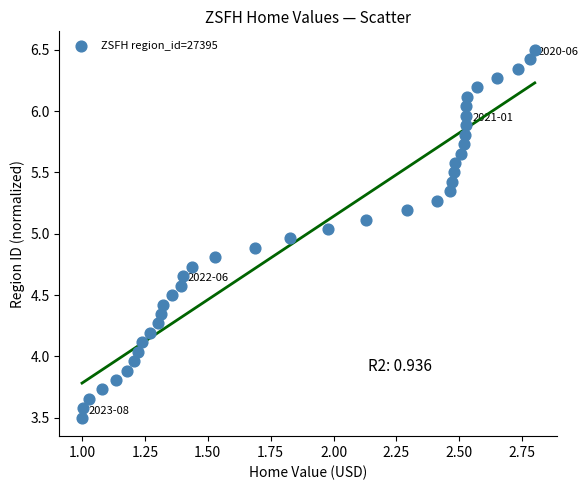

What is the range of Y values (max minus min)?

3.0